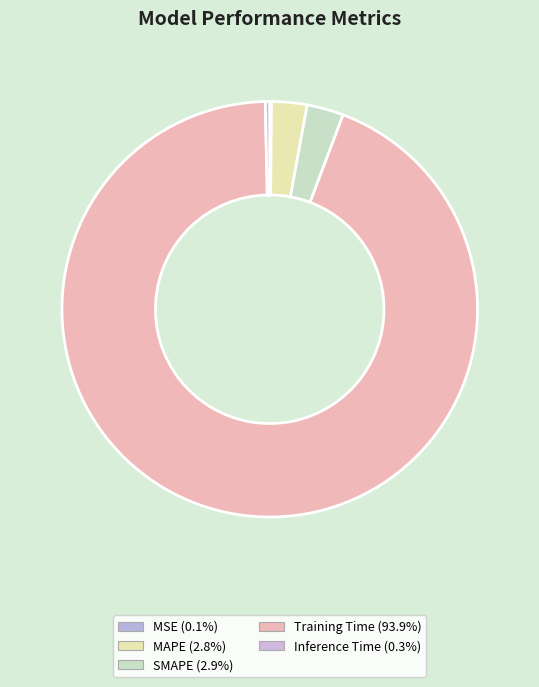

Is Training Time the majority of the pie?

Yes